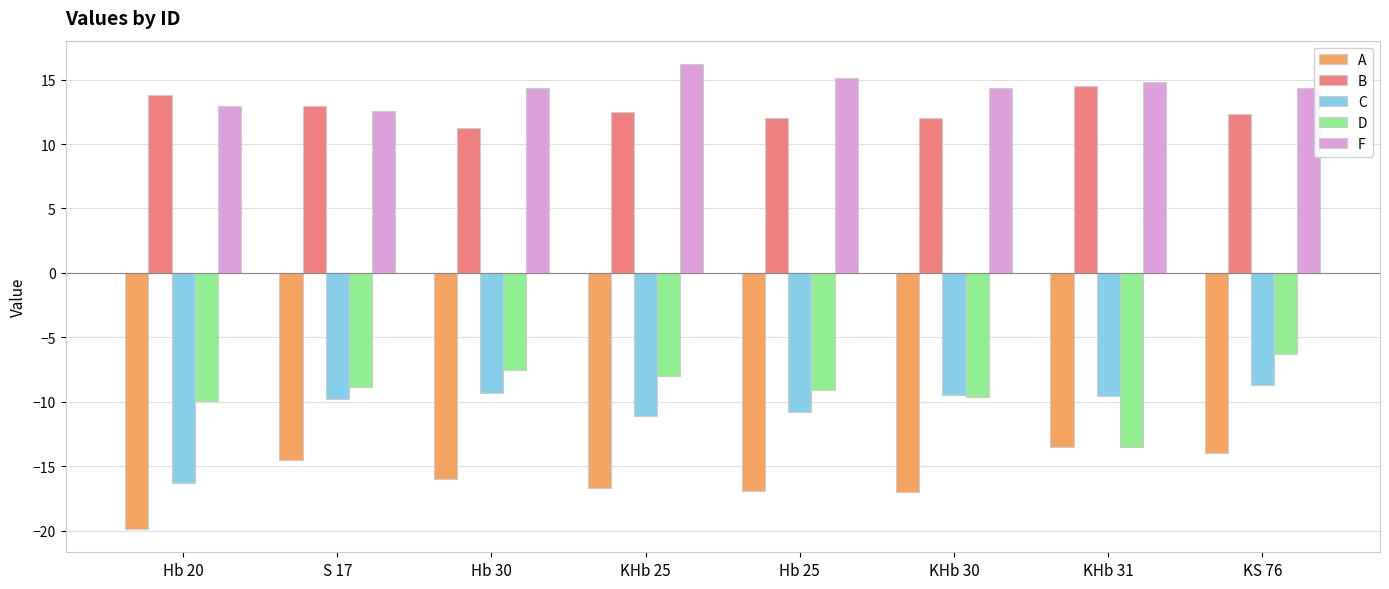

What are all the series names shown in the legend?

A, B, C, D, F